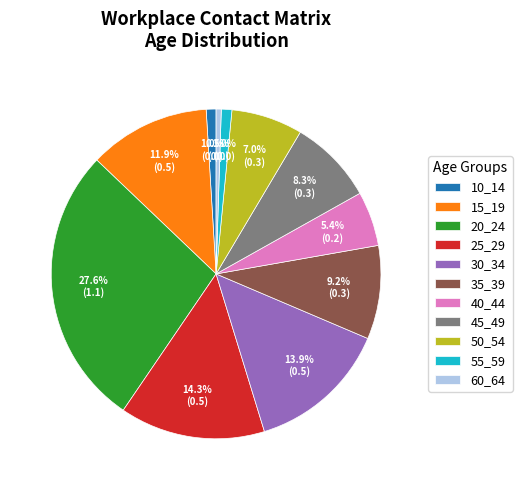

Between 45_49 and 35_39, which is larger?

35_39